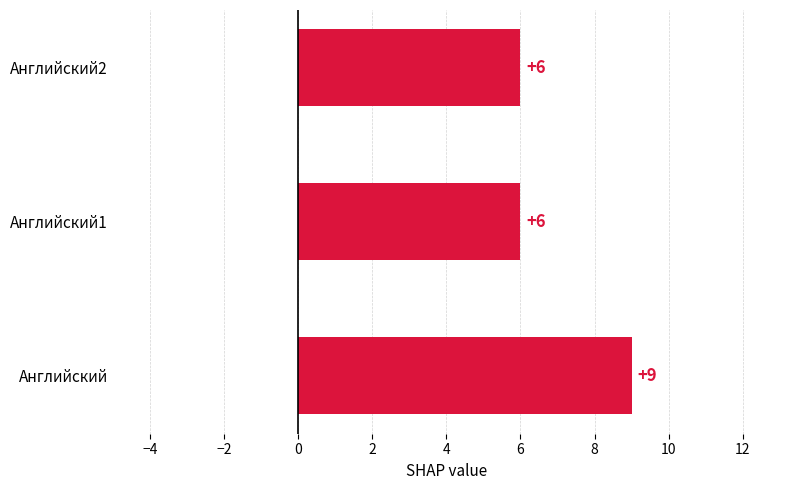

How many data points does each series have?

3